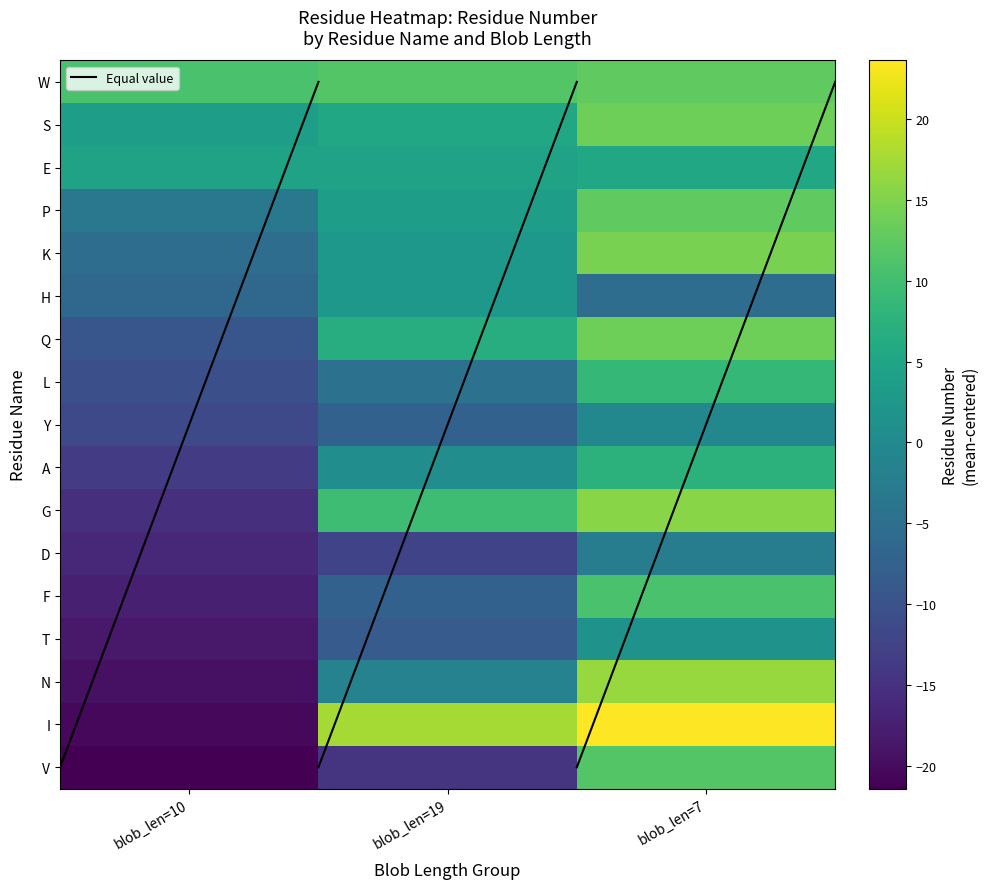

At which category does the chart reach its minimum across all series?

blob_len=10